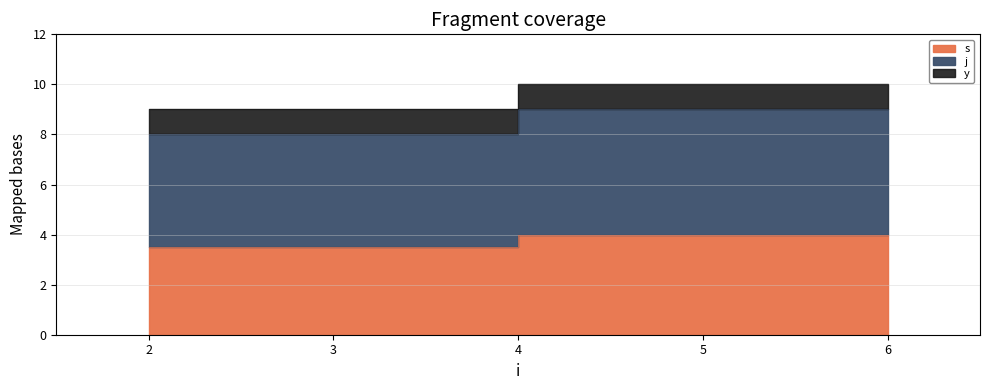

Which series has the largest total across all categories?

j